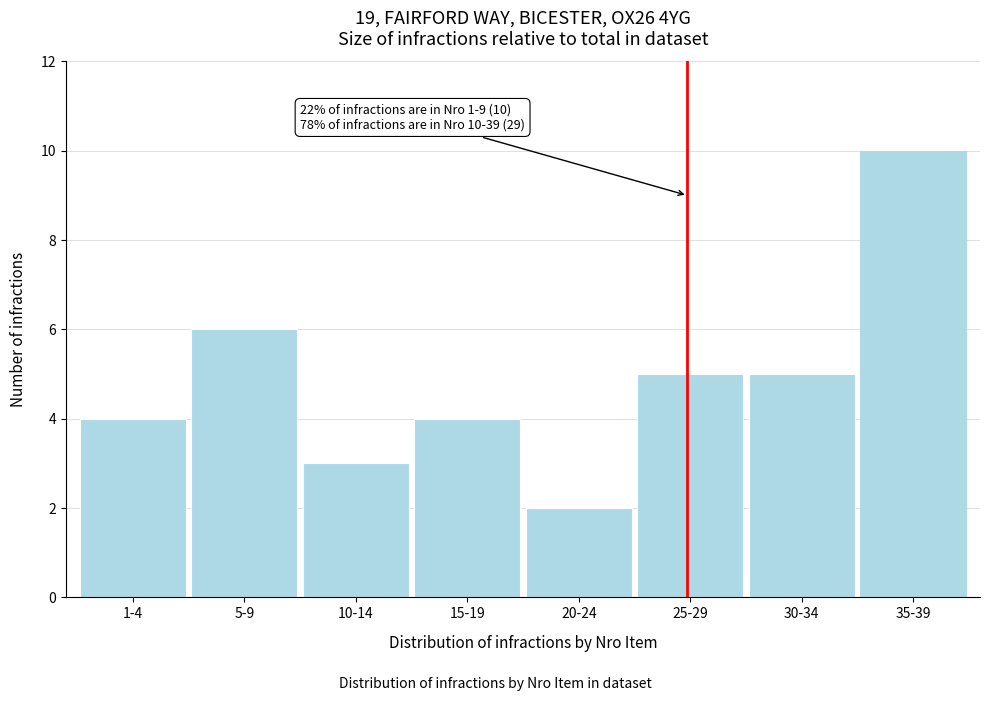

Reading left to right, list all the values displayed in this chart.

1-4=4	5-9=6	10-14=3	15-19=4	20-24=2	25-29=5	30-34=5	35-39=10